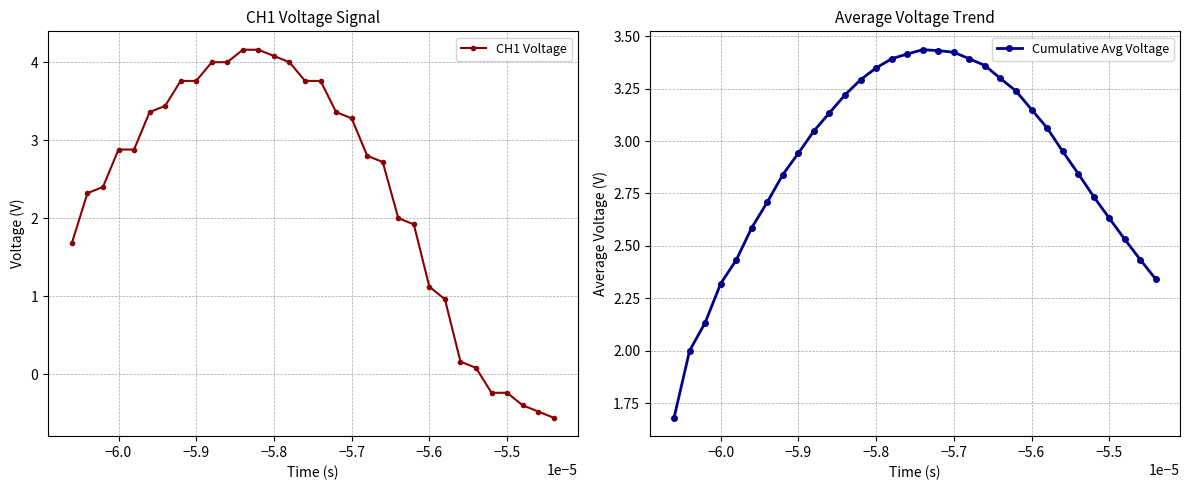

What is the greatest value displayed?

4.2